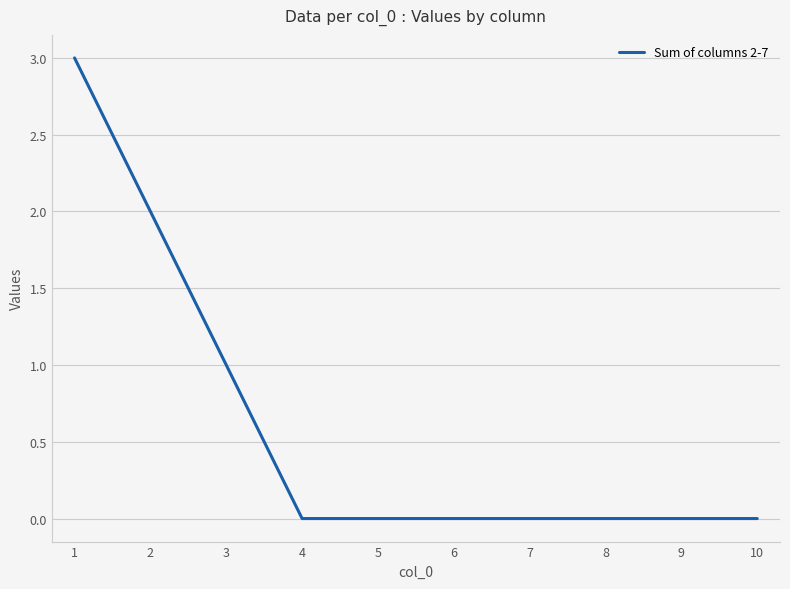

What is the difference between the maximum and second lowest values?

3